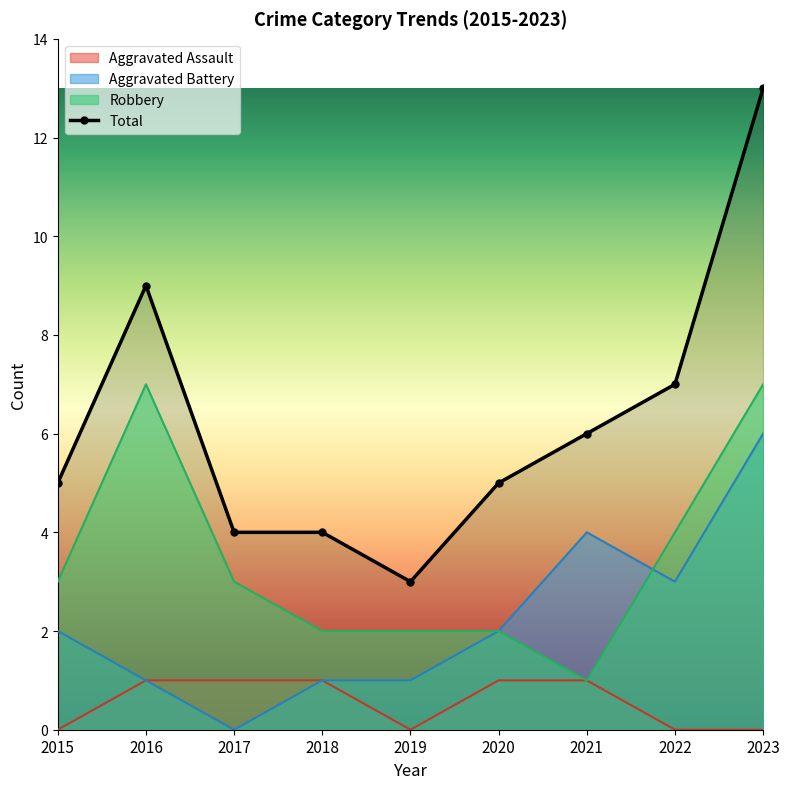

How many interior local peaks (higher than both neighbors) does the data have?

1